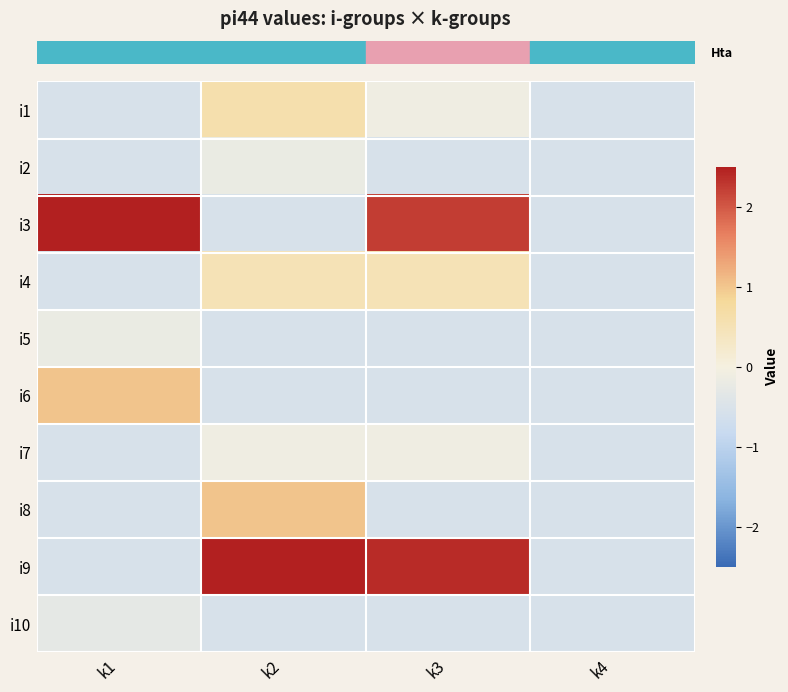

What is the spread (max minus min) of values at k1?

3.1